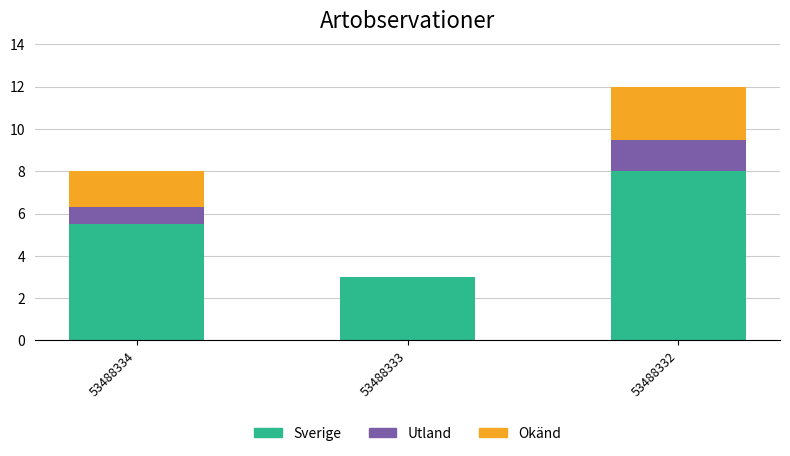

What are all the series names shown in the legend?

Sverige, Utland, Okänd